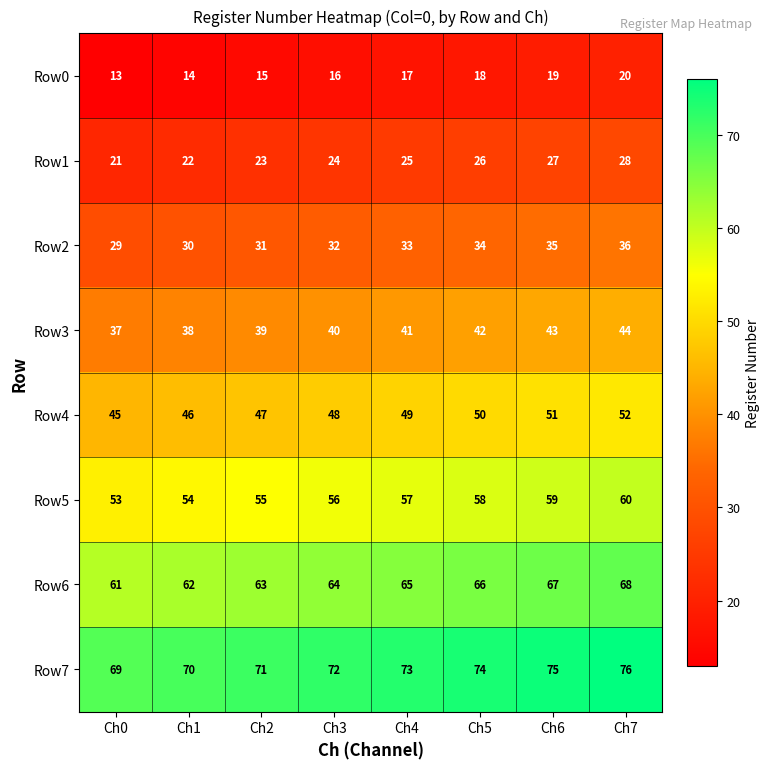

How many categories are shown in the chart?

8